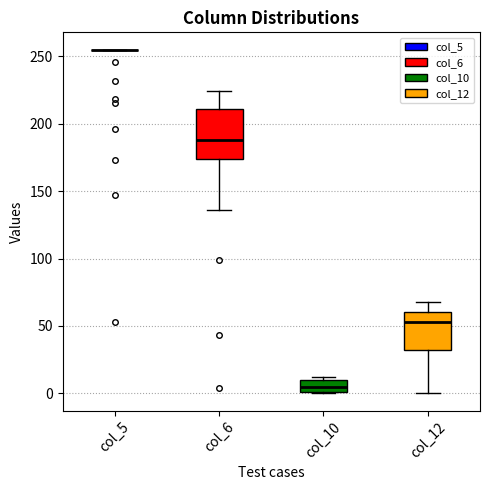

Comparing the boxes themselves (not the whiskers), which one is the tallest?

col_6